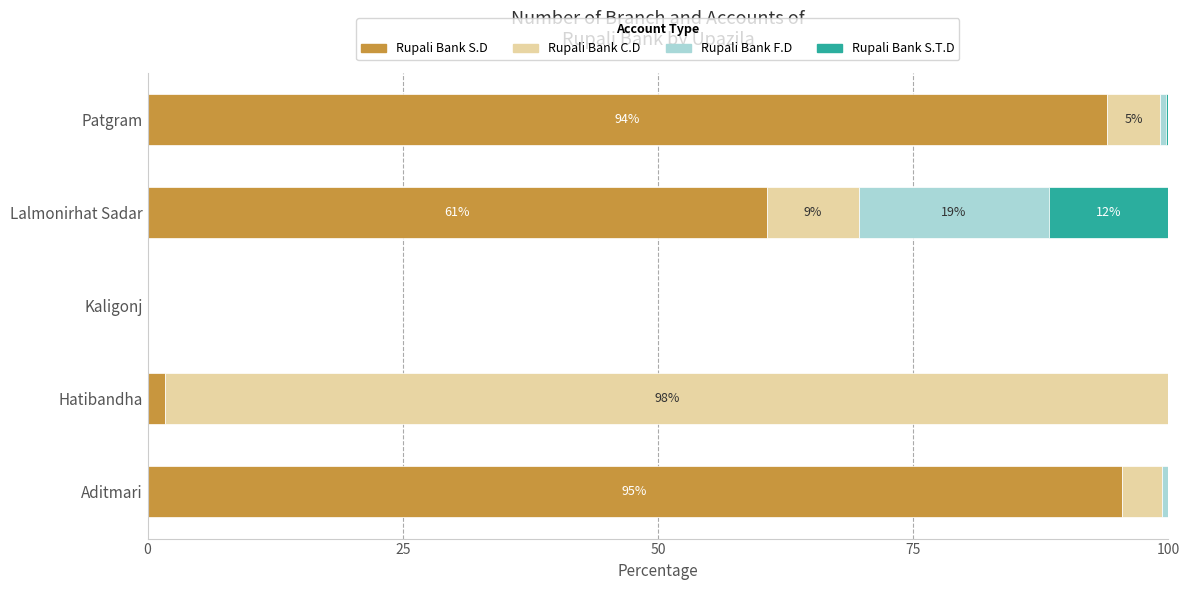

How many data points does each series have?

5